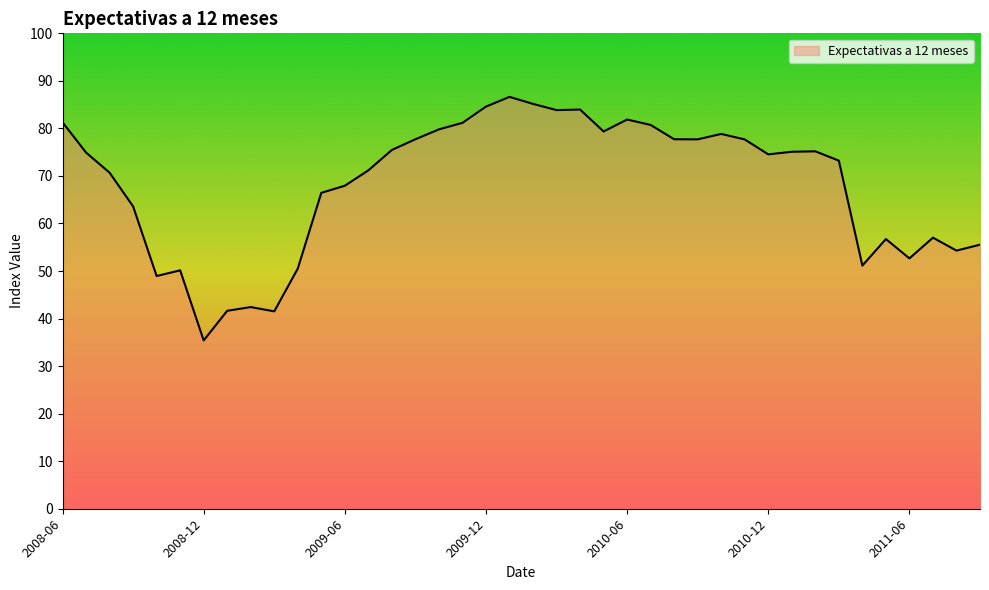

What is the difference between the maximum and minimum values?

51.2